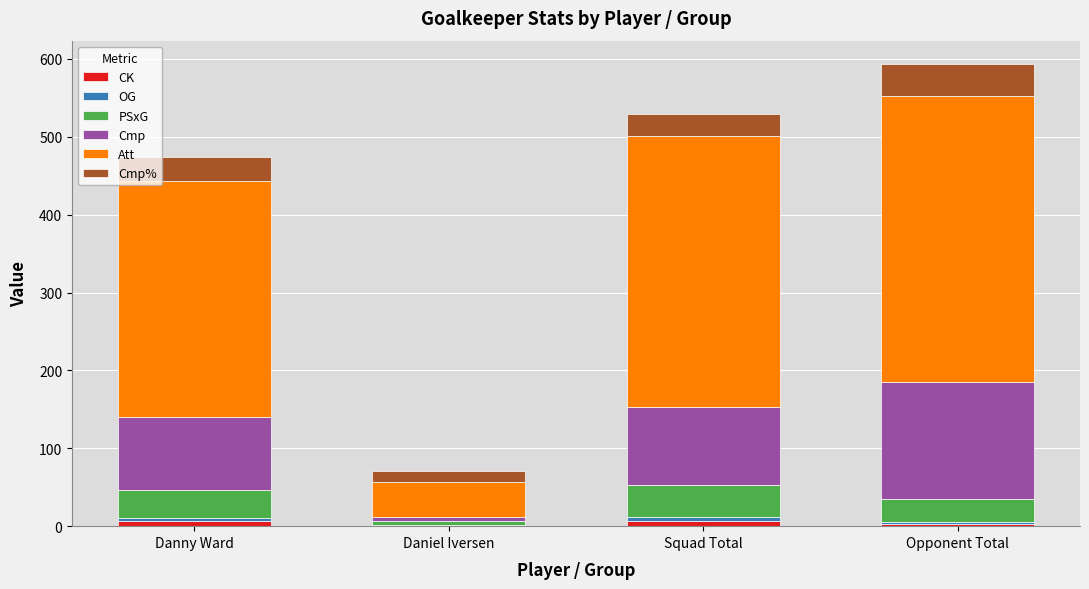

Are the bars horizontal?

No